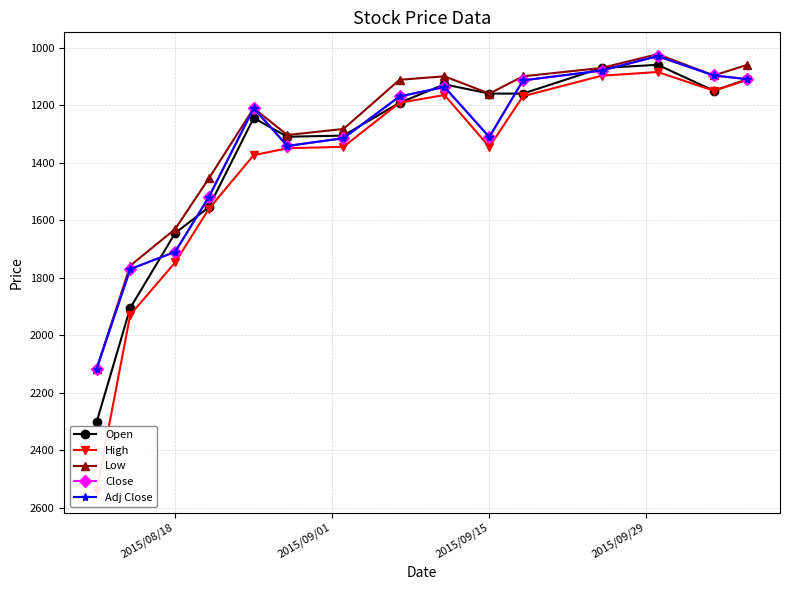

Count the number of data series in this chart.

5